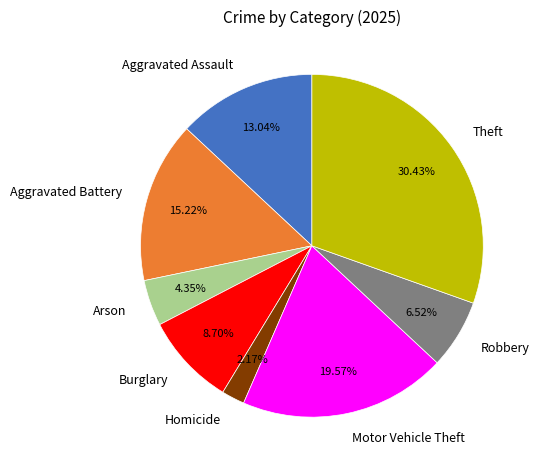

Between Robbery and Arson, which is larger?

Robbery